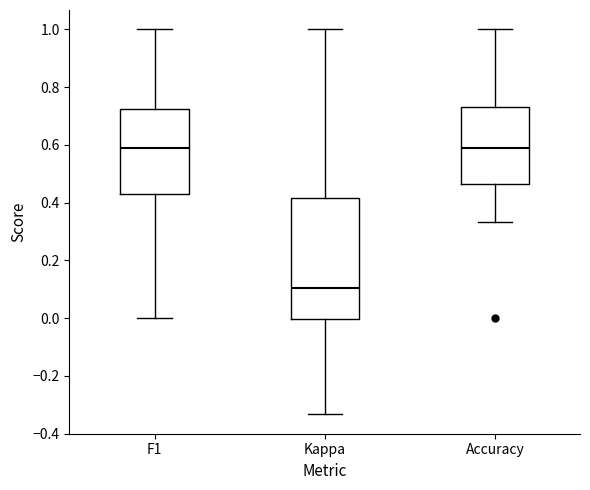

Where does the upper whisker of the box for Accuracy end on the y-axis? The values are not printed on the chart, so give them approximately, as read against the axis.

1.00